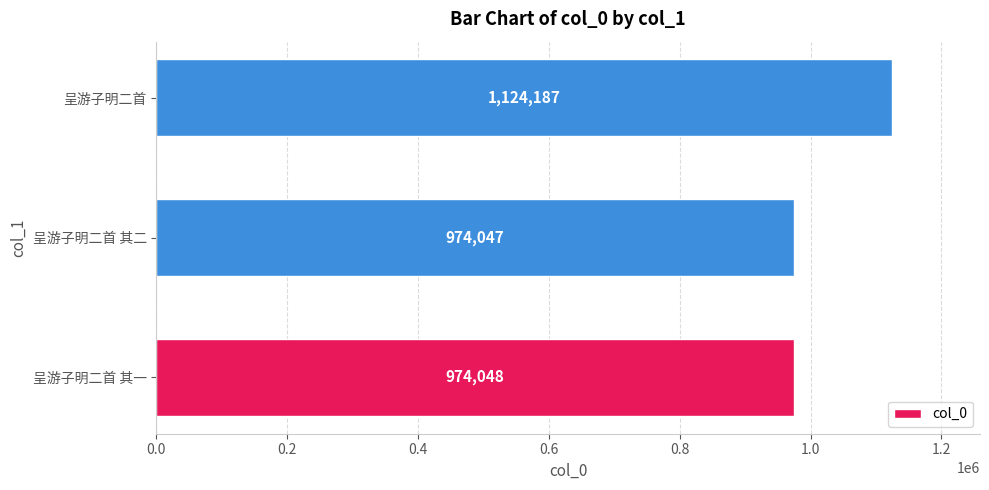

The chart shows a value of 1386377 at 呈游子明二首 其二. True or false?

False